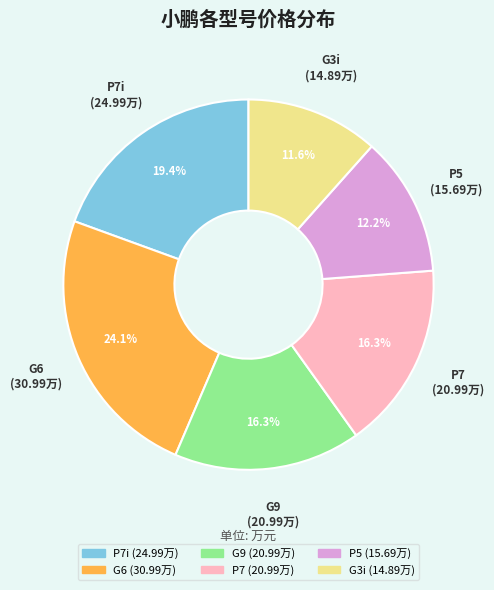

Is there any slice that represents more than half of the pie?

No